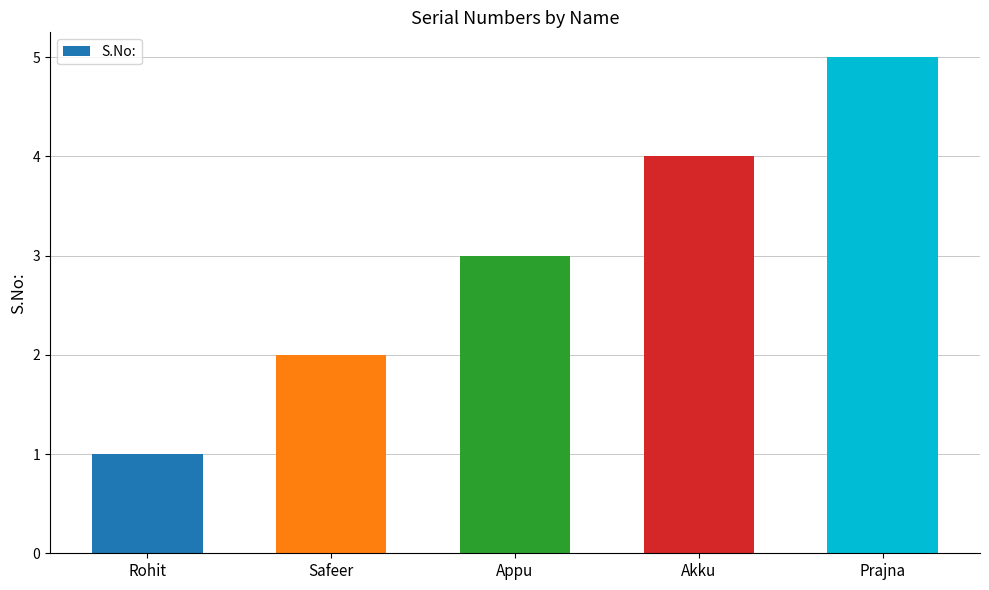

Does the chart contain stacked bars?

No